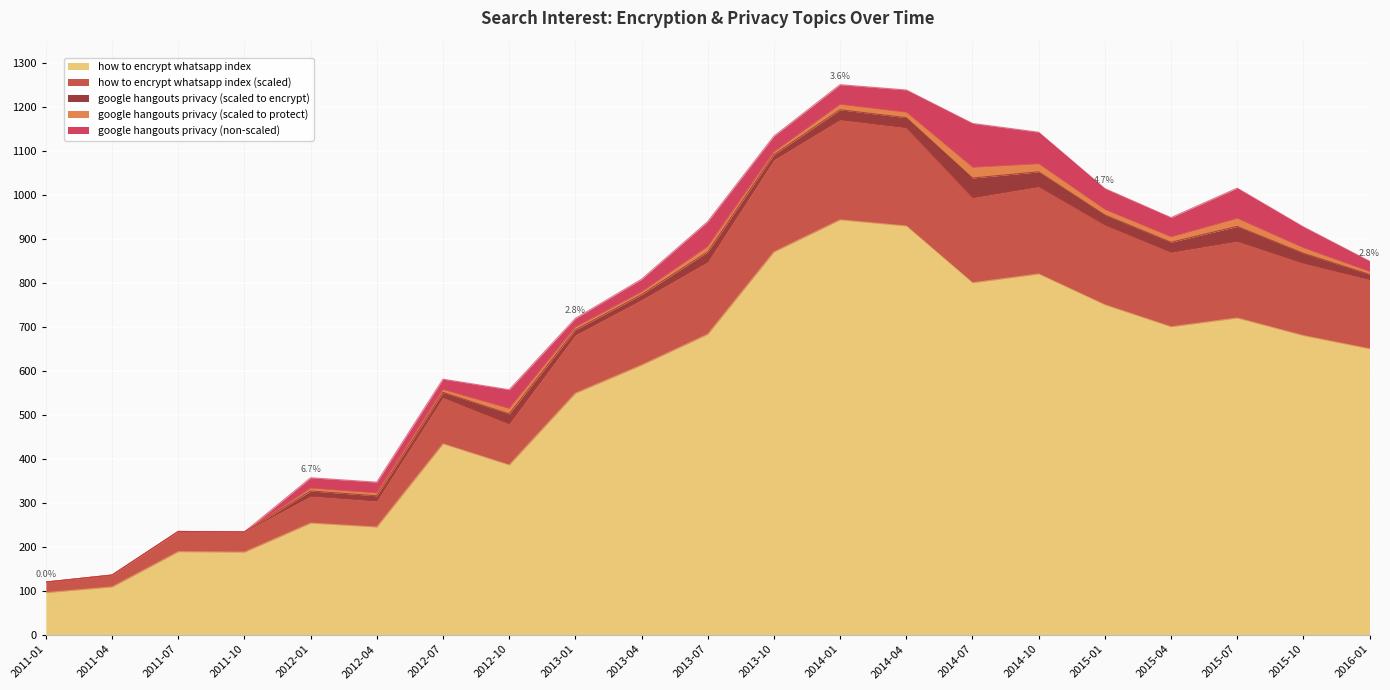

What is the maximum value for how to encrypt whatsapp index?

943